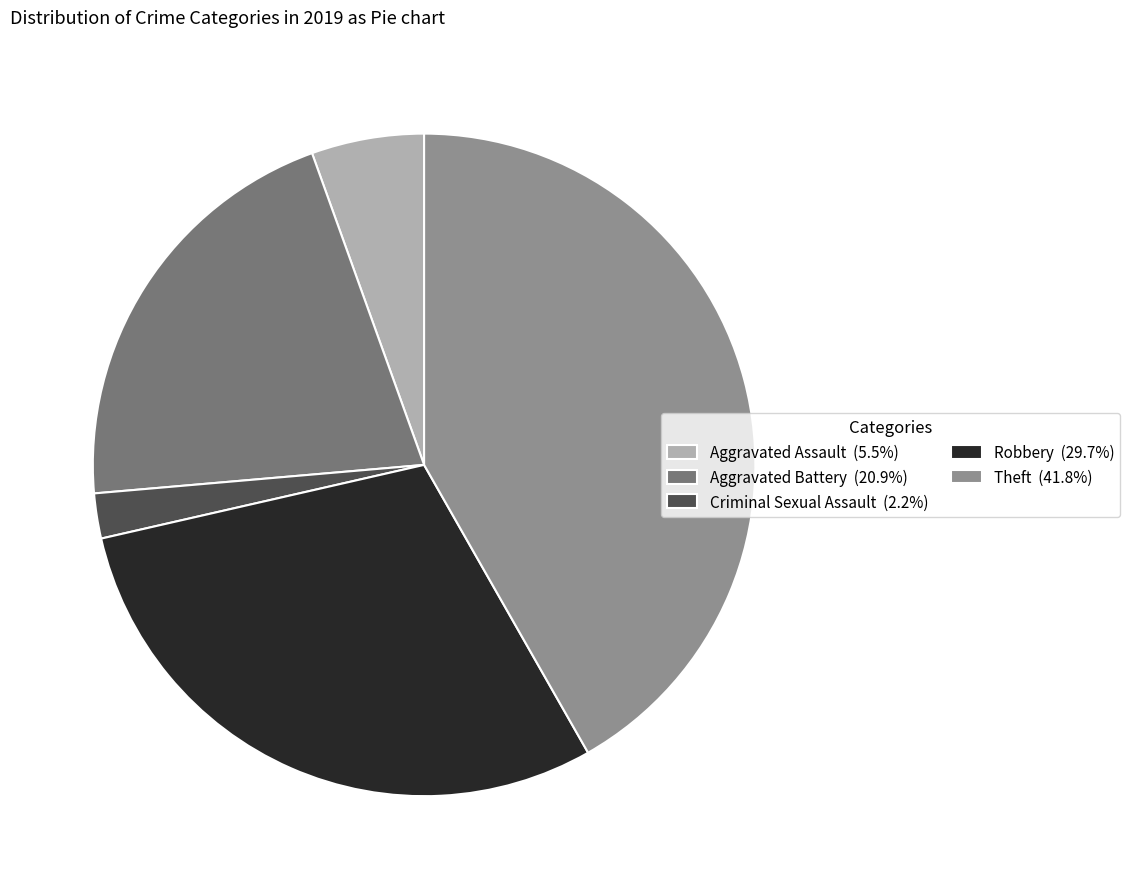

Do Aggravated Battery (20.9%) and Theft (41.8%) together represent more than half of the pie?

Yes